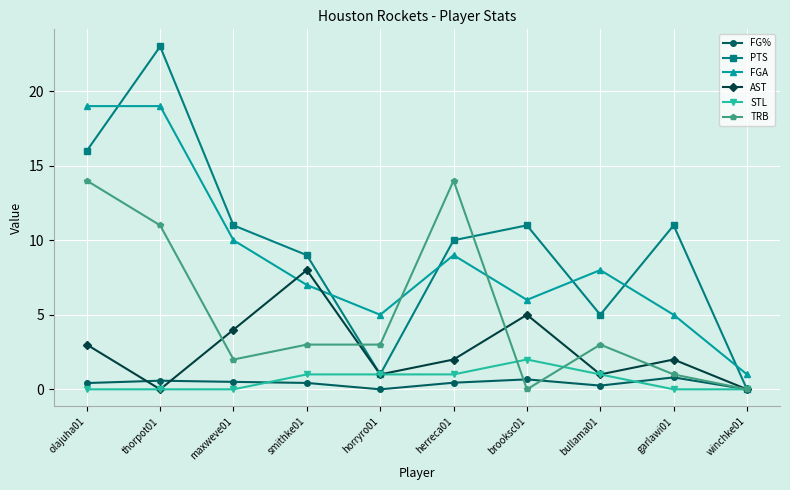

Which category has the highest value across all series?

thorpot01